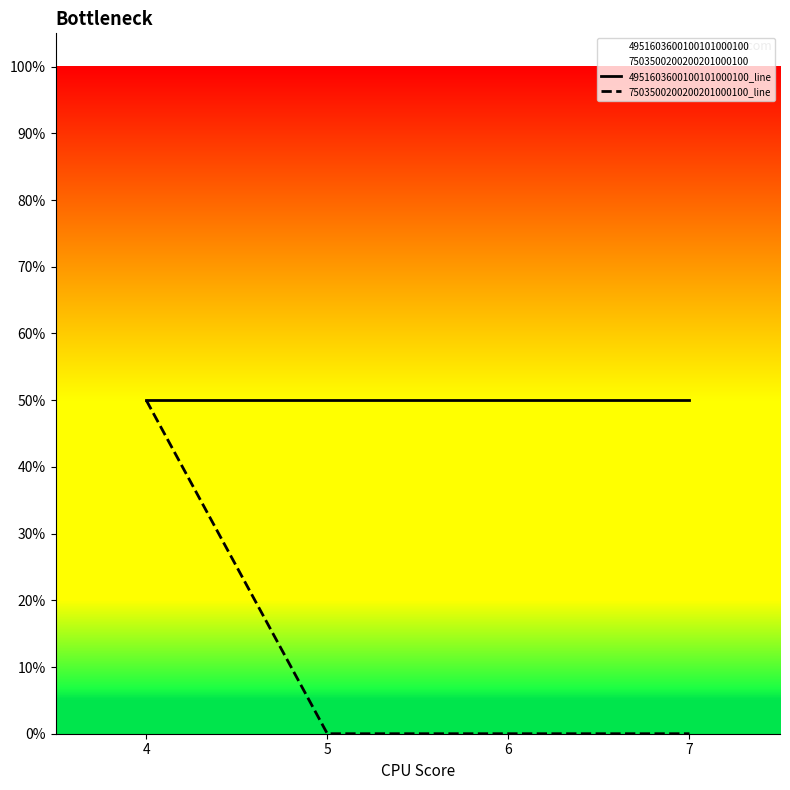

The value of 4951603600100101000100_line at 7 is 0.5. True or false?

True